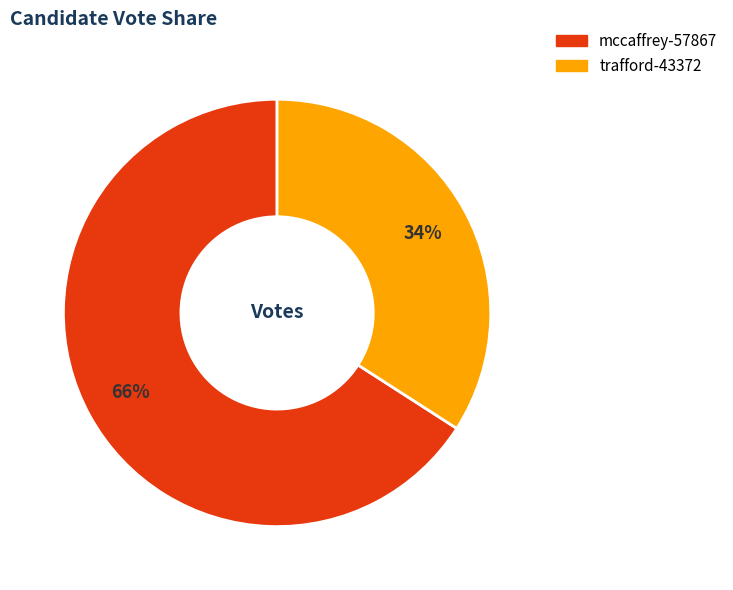

How many slices are in this pie chart?

2